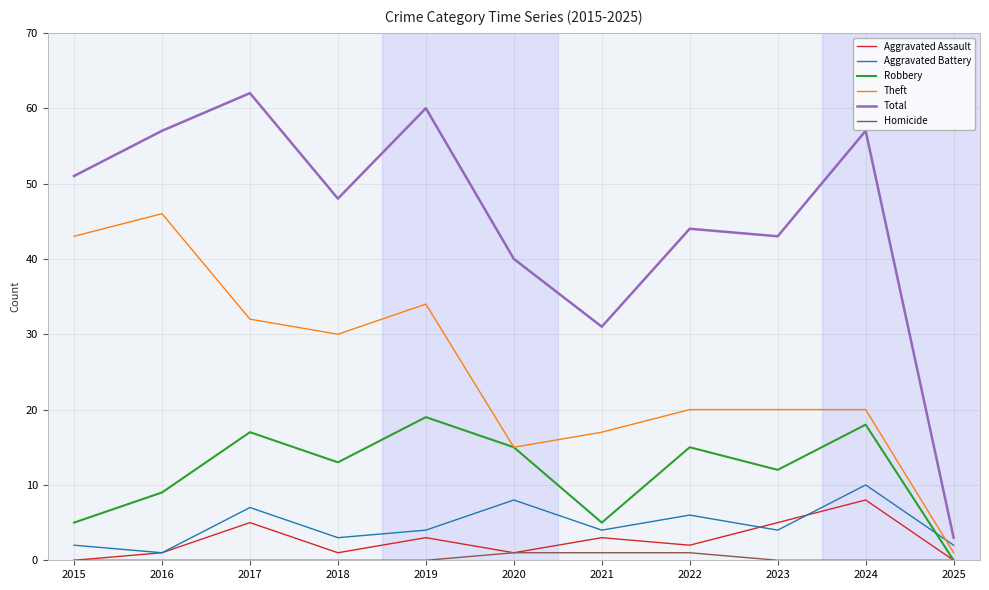

Reading left to right, list all the values displayed in this chart.

Aggravated Assault: 0	1	5	1	3	1	3	2	5	8	0
Aggravated Battery: 2	1	7	3	4	8	4	6	4	10	2
Robbery: 5	9	17	13	19	15	5	15	12	18	0
Theft: 43	46	32	30	34	15	17	20	20	20	1
Total: 51	57	62	48	60	40	31	44	43	57	3
Homicide: 0	0	0	0	0	1	1	1	0	0	0